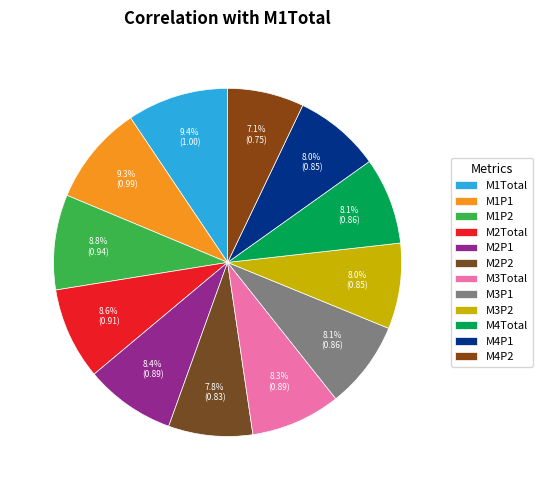

To the nearest percent, what is the average slice percentage?

8%